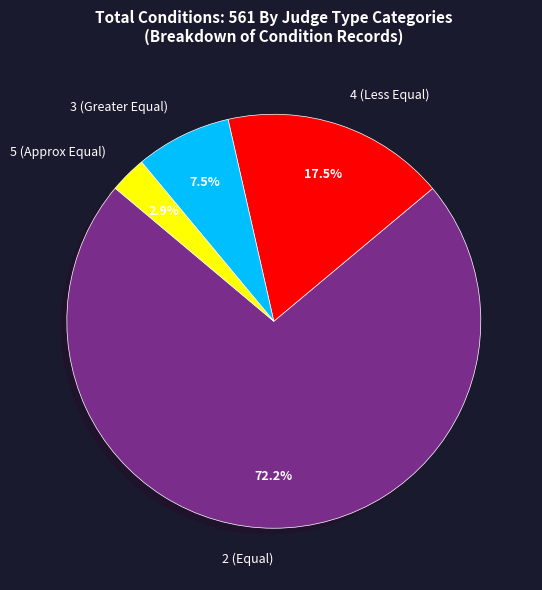

Which slice represents more than half of the pie?

2 (Equal)